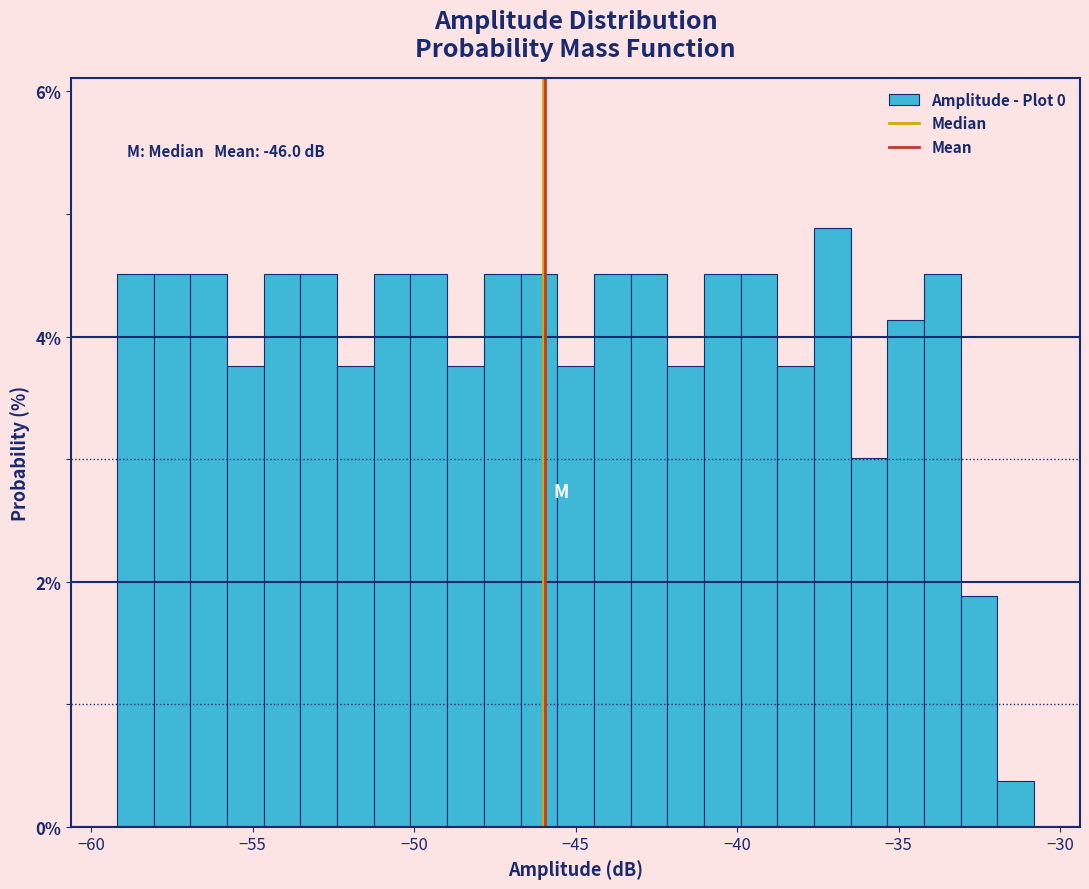

Read against the x-axis, roughly where is the centre of the tallest bar?

-37.0